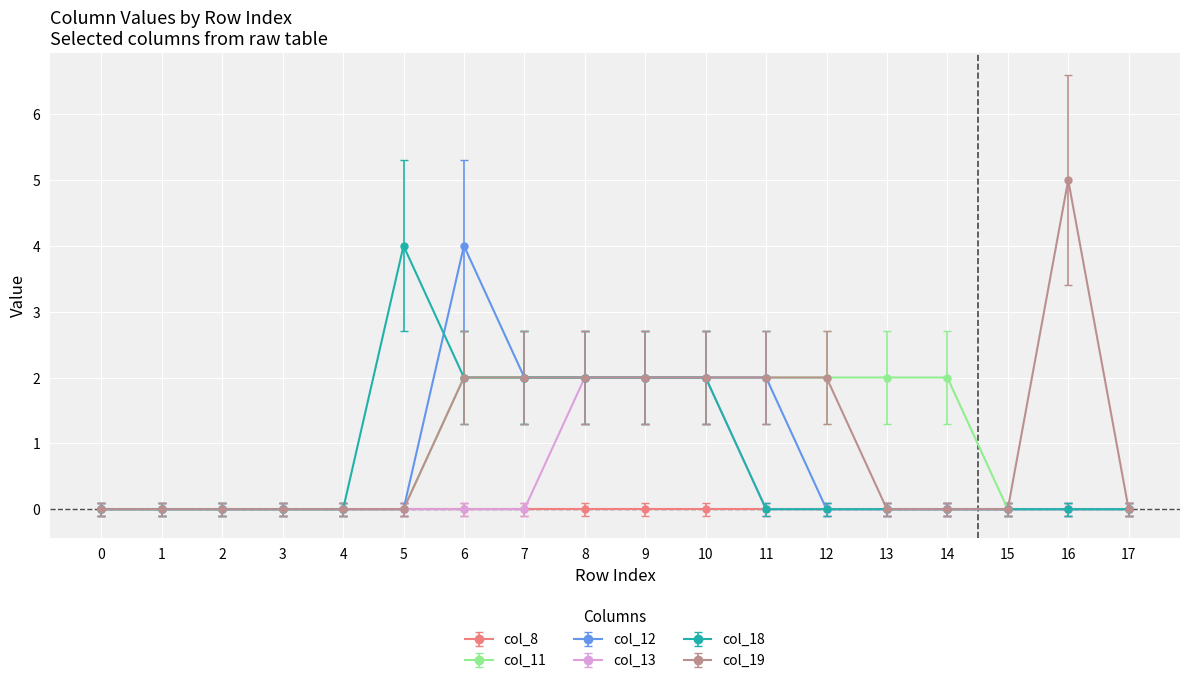

What is the total value across all series at 13?

2